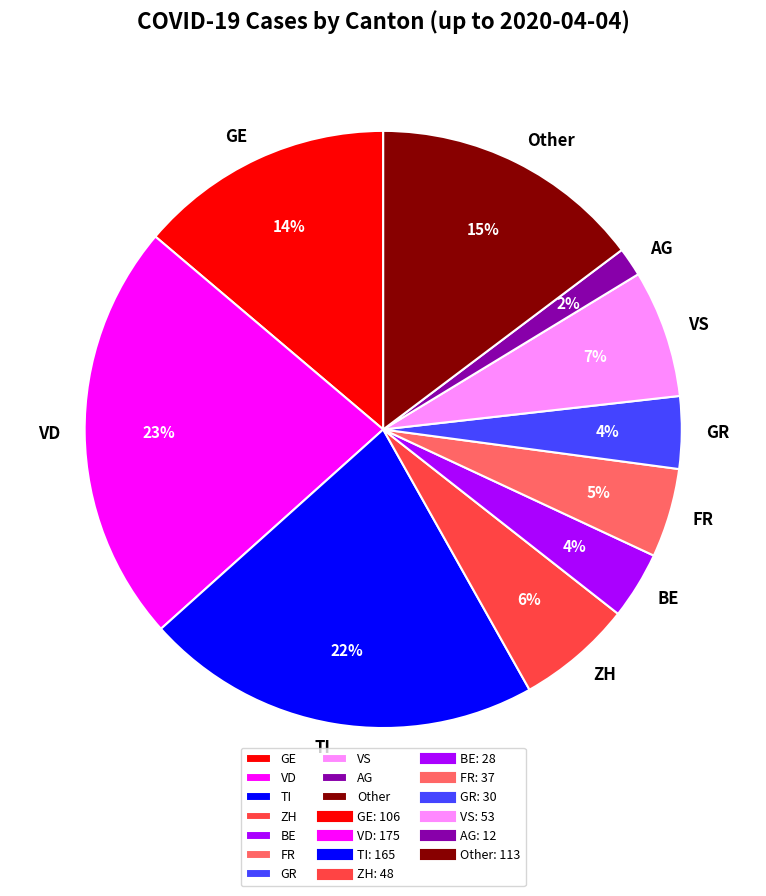

What percentage is the VD slice, to the nearest percent?

23%